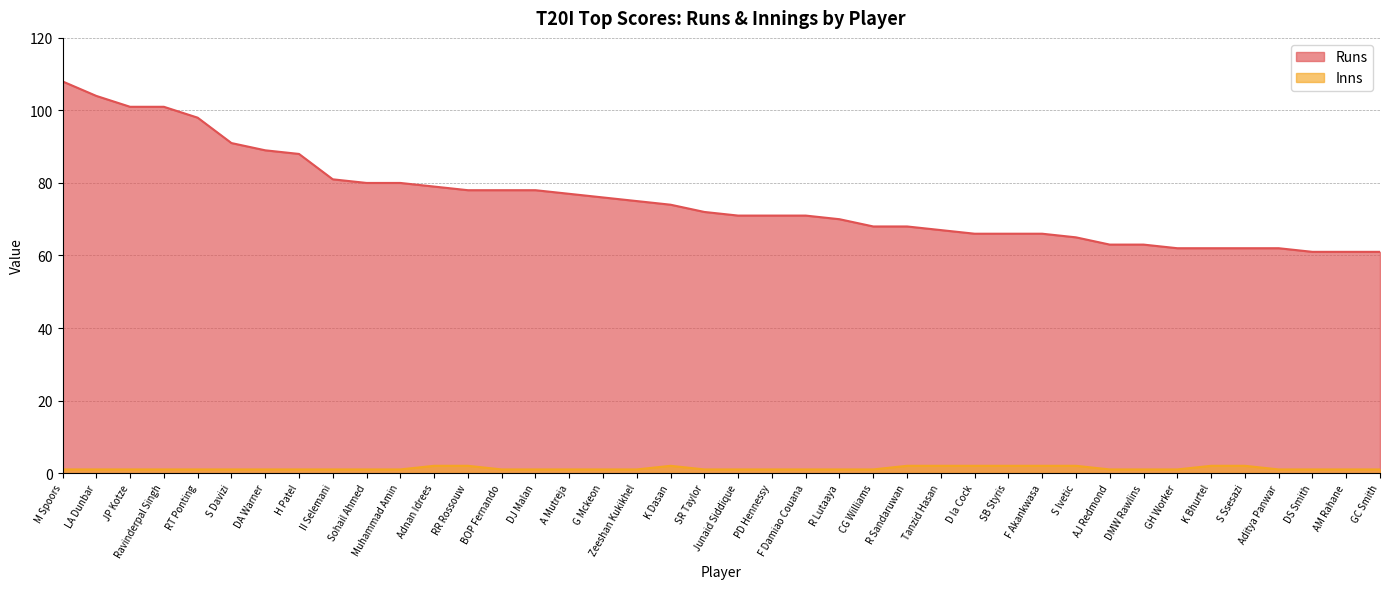

What is the maximum value shown in the chart?

108